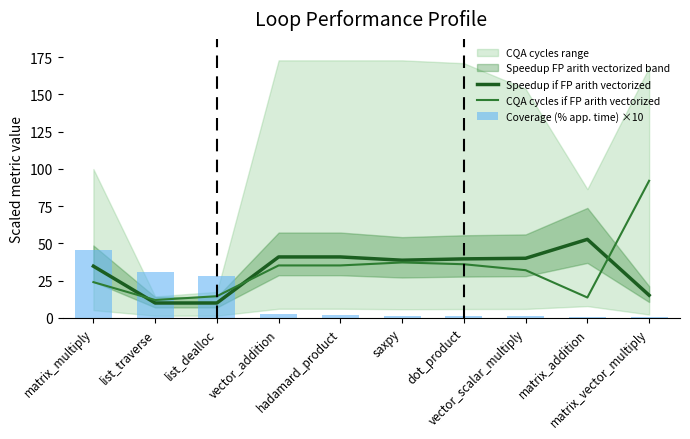

The value of CQA cycles if FP arith vectorized at hadamard_product is 35.2. True or false?

True